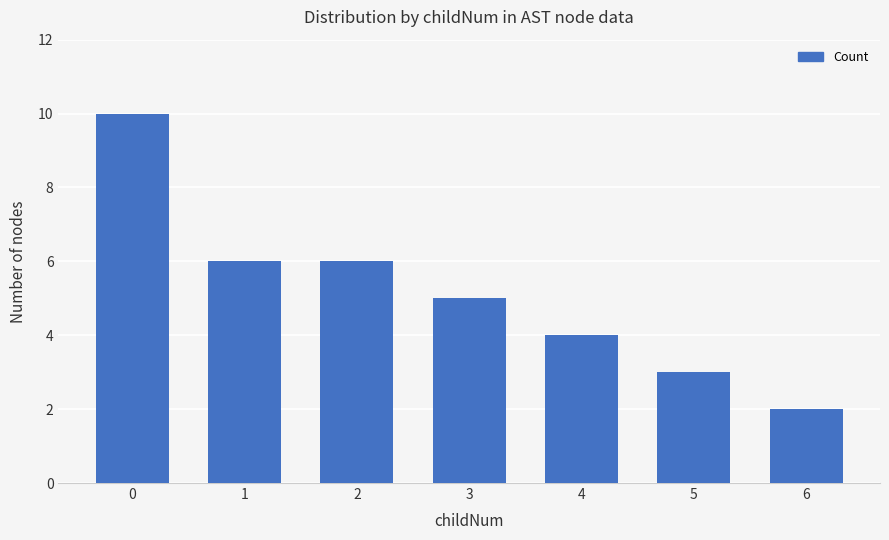

How many values are between 3 and 6?

5